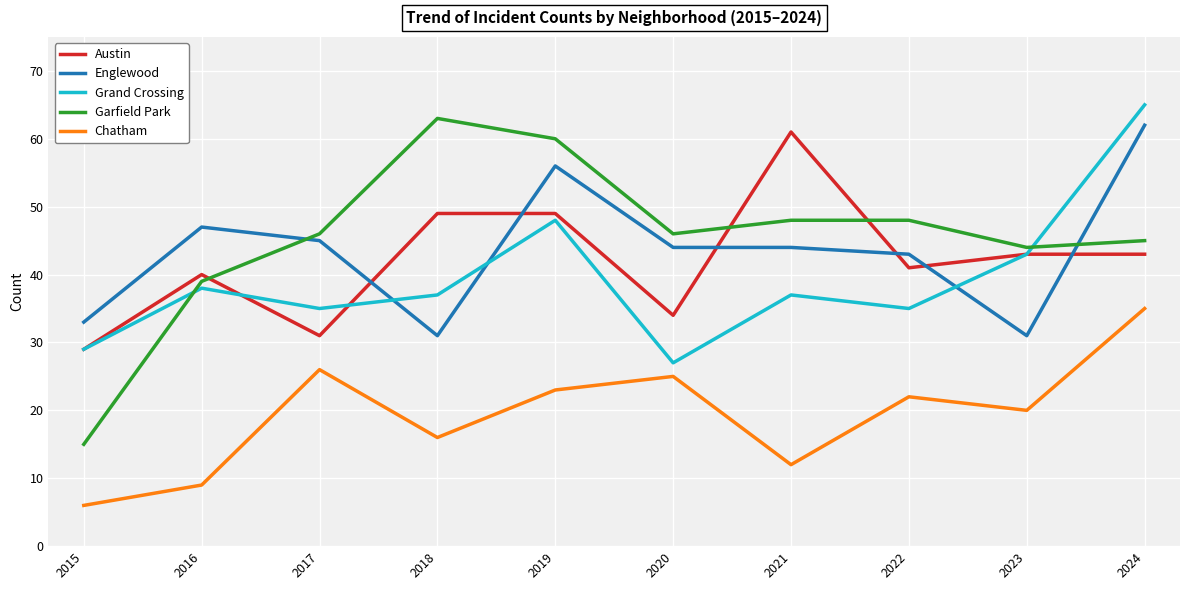

True or false: Grand Crossing and Chatham intersect in this chart.

False